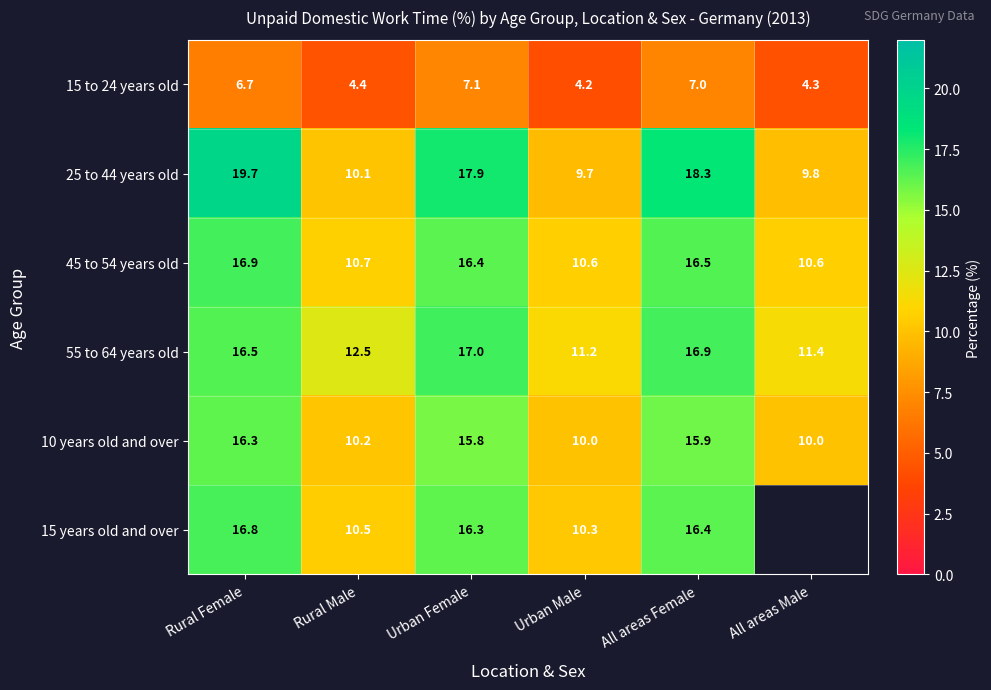

Which series changed the most between Rural Male and Urban Female?

25 to 44 years old